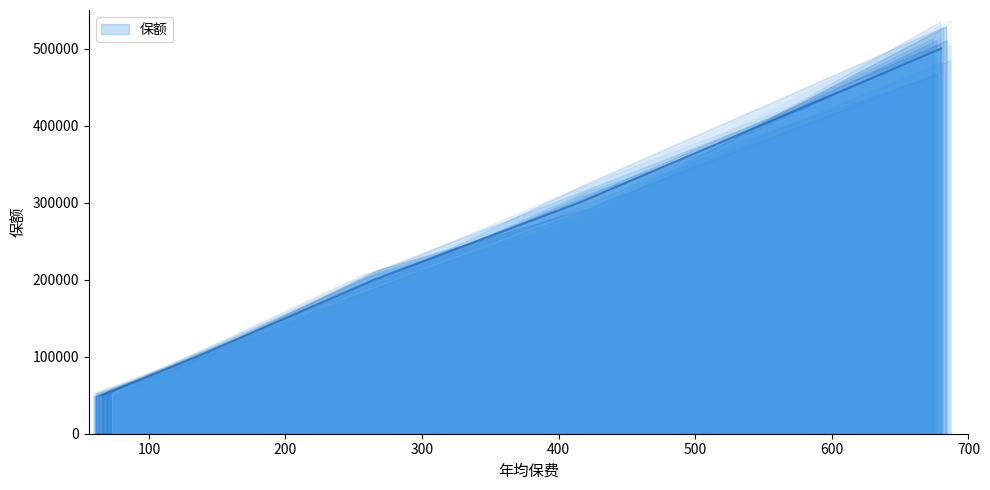

Count the number of data series in this chart.

1